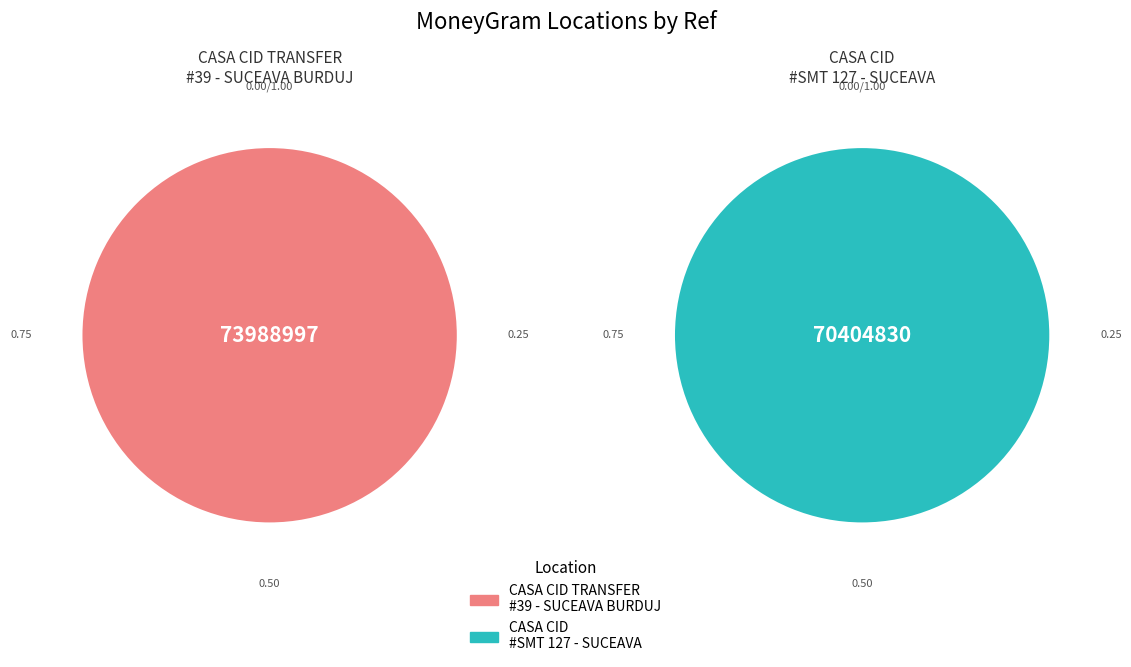

Is there a majority slice in this chart?

Yes